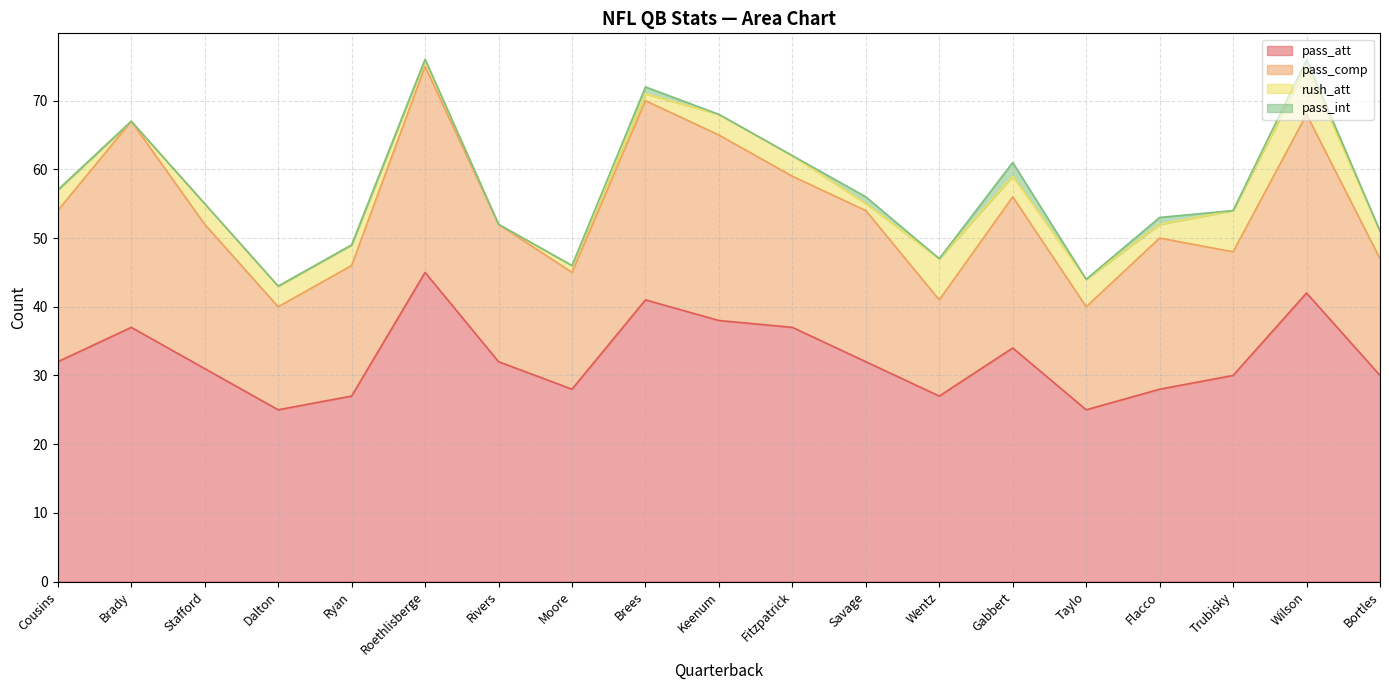

What is the difference between the second highest and second lowest values in the pass_int series?

1